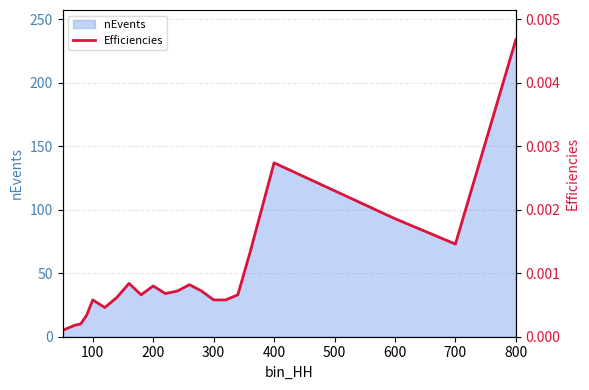

The value of nEvents at 800 is 397. True or false?

False